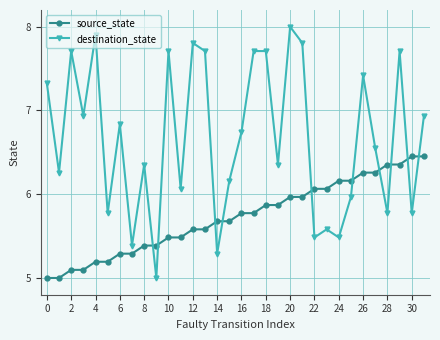

What is the minimum value shown in the chart?

5.0